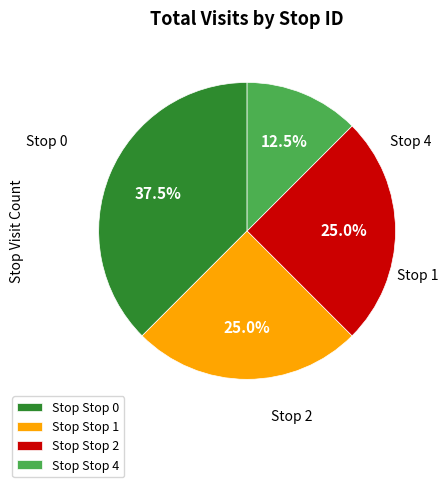

Is it true that Stop 2 is 40% of the pie?

False